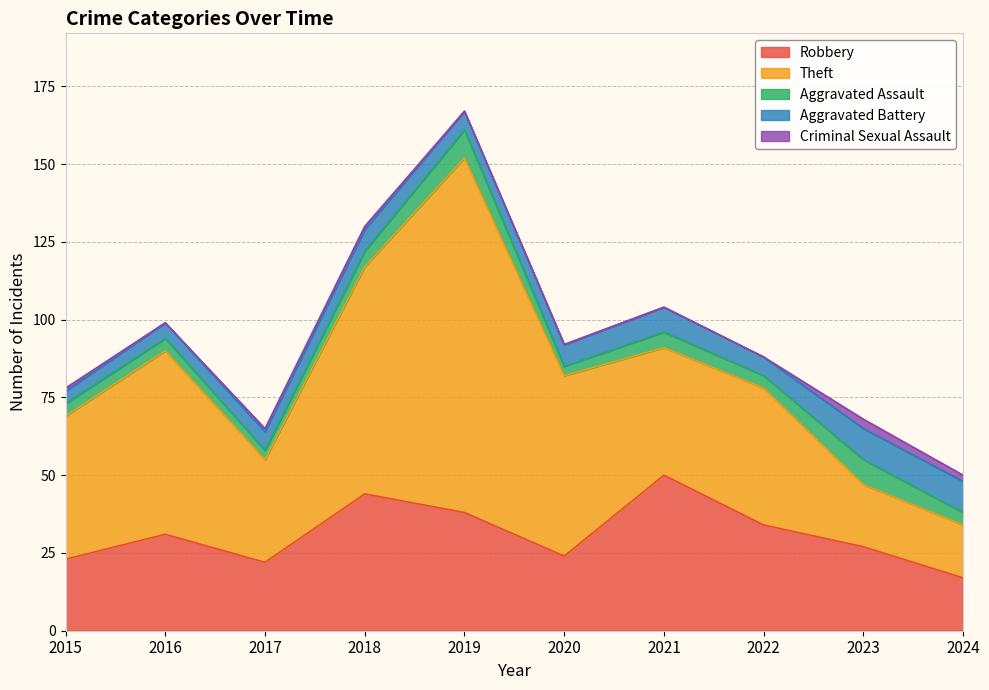

What is the difference between the highest and lowest values at 2024?

15